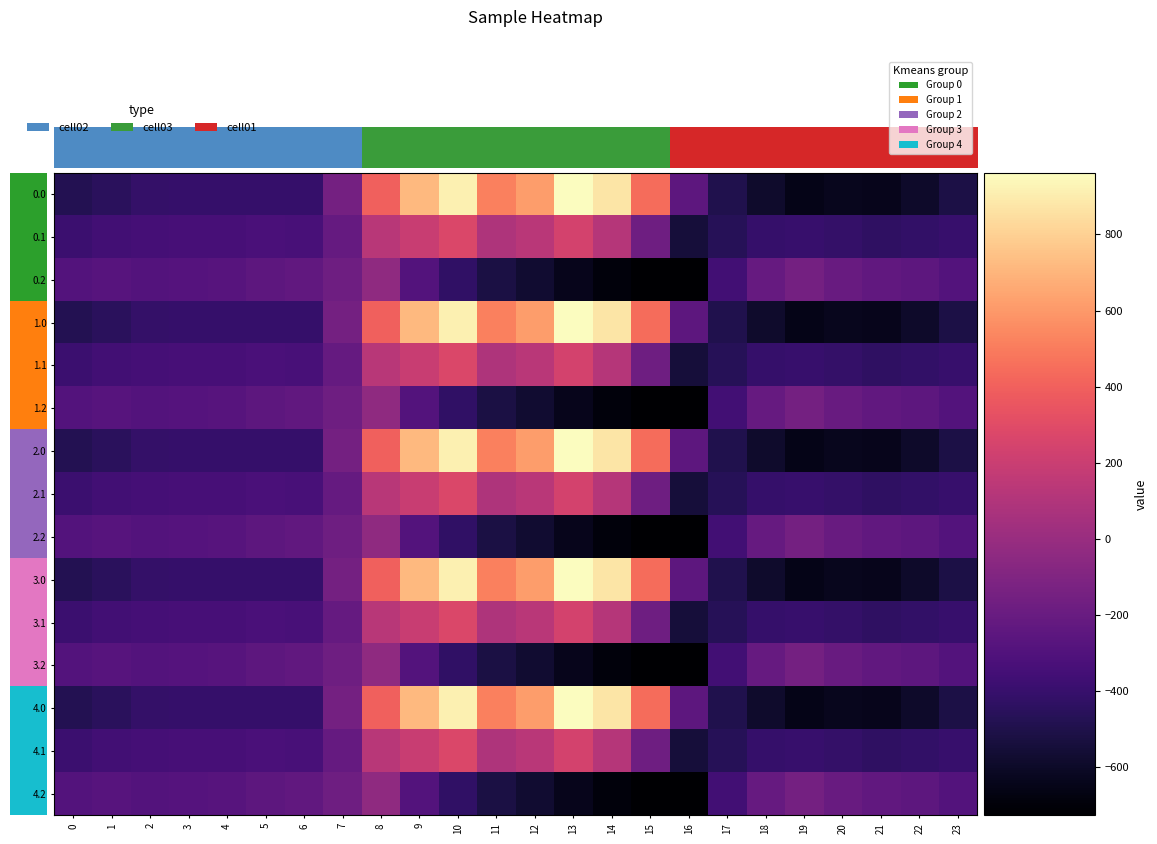

Reading left to right, extract all data points from this chart.

0.0: 0=-482.0	1=-449.5	2=-410.3	3=-404.4	4=-404.9	5=-403.8	6=-408.0	7=-150.1	8=395.3	9=716.9	10=916.2	11=516.0	12=619.4	13=962.7	14=870.3	15=443.0	16=-250.9	17=-494.8	18=-586.7	19=-649.2	20=-629.9	21=-638.4	22=-592.3	23=-511.3
0.1: 0=-384.6	1=-361.1	2=-347.9	3=-342.7	4=-339.6	5=-325.7	6=-332.2	7=-217.1	8=125.2	9=191.1	10=274.1	11=87.0	12=134.6	13=241.5	14=113.7	15=-173.1	16=-547.3	17=-466.6	18=-405.4	19=-400.2	20=-414.5	21=-432.4	22=-419.9	23=-399.4
0.2: 0=-287.1	1=-272.7	2=-285.5	3=-281.0	4=-274.4	5=-245.0	6=-228.8	7=-176.6	8=-35.3	9=-288.5	10=-423.5	11=-520.6	12=-571.2	13=-640.4	14=-687.4	15=-725.8	16=-726.6	17=-362.4	18=-210.0	19=-151.0	20=-199.2	21=-226.4	22=-247.4	23=-287.5
1.0: 0=-482.0	1=-449.5	2=-410.3	3=-404.4	4=-404.9	5=-403.8	6=-408.0	7=-150.1	8=395.3	9=716.9	10=916.2	11=516.0	12=619.4	13=962.7	14=870.3	15=443.0	16=-250.9	17=-494.8	18=-586.7	19=-649.2	20=-629.9	21=-638.4	22=-592.3	23=-511.3
1.1: 0=-384.6	1=-361.1	2=-347.9	3=-342.7	4=-339.6	5=-325.7	6=-332.2	7=-217.1	8=125.2	9=191.1	10=274.1	11=87.0	12=134.6	13=241.5	14=113.7	15=-173.1	16=-547.3	17=-466.6	18=-405.4	19=-400.2	20=-414.5	21=-432.4	22=-419.9	23=-399.4
1.2: 0=-287.1	1=-272.7	2=-285.5	3=-281.0	4=-274.4	5=-245.0	6=-228.8	7=-176.6	8=-35.3	9=-288.5	10=-423.5	11=-520.6	12=-571.2	13=-640.4	14=-687.4	15=-725.8	16=-726.6	17=-362.4	18=-210.0	19=-151.0	20=-199.2	21=-226.4	22=-247.4	23=-287.5
2.0: 0=-482.0	1=-449.5	2=-410.3	3=-404.4	4=-404.9	5=-403.8	6=-408.0	7=-150.1	8=395.3	9=716.9	10=916.2	11=516.0	12=619.4	13=962.7	14=870.3	15=443.0	16=-250.9	17=-494.8	18=-586.7	19=-649.2	20=-629.9	21=-638.4	22=-592.3	23=-511.3
2.1: 0=-384.6	1=-361.1	2=-347.9	3=-342.7	4=-339.6	5=-325.7	6=-332.2	7=-217.1	8=125.2	9=191.1	10=274.1	11=87.0	12=134.6	13=241.5	14=113.7	15=-173.1	16=-547.3	17=-466.6	18=-405.4	19=-400.2	20=-414.5	21=-432.4	22=-419.9	23=-399.4
2.2: 0=-287.1	1=-272.7	2=-285.5	3=-281.0	4=-274.4	5=-245.0	6=-228.8	7=-176.6	8=-35.3	9=-288.5	10=-423.5	11=-520.6	12=-571.2	13=-640.4	14=-687.4	15=-725.8	16=-726.6	17=-362.4	18=-210.0	19=-151.0	20=-199.2	21=-226.4	22=-247.4	23=-287.5
3.0: 0=-482.0	1=-449.5	2=-410.3	3=-404.4	4=-404.9	5=-403.8	6=-408.0	7=-150.1	8=395.3	9=716.9	10=916.2	11=516.0	12=619.4	13=962.7	14=870.3	15=443.0	16=-250.9	17=-494.8	18=-586.7	19=-649.2	20=-629.9	21=-638.4	22=-592.3	23=-511.3
3.1: 0=-384.6	1=-361.1	2=-347.9	3=-342.7	4=-339.6	5=-325.7	6=-332.2	7=-217.1	8=125.2	9=191.1	10=274.1	11=87.0	12=134.6	13=241.5	14=113.7	15=-173.1	16=-547.3	17=-466.6	18=-405.4	19=-400.2	20=-414.5	21=-432.4	22=-419.9	23=-399.4
3.2: 0=-287.1	1=-272.7	2=-285.5	3=-281.0	4=-274.4	5=-245.0	6=-228.8	7=-176.6	8=-35.3	9=-288.5	10=-423.5	11=-520.6	12=-571.2	13=-640.4	14=-687.4	15=-725.8	16=-726.6	17=-362.4	18=-210.0	19=-151.0	20=-199.2	21=-226.4	22=-247.4	23=-287.5
4.0: 0=-482.0	1=-449.5	2=-410.3	3=-404.4	4=-404.9	5=-403.8	6=-408.0	7=-150.1	8=395.3	9=716.9	10=916.2	11=516.0	12=619.4	13=962.7	14=870.3	15=443.0	16=-250.9	17=-494.8	18=-586.7	19=-649.2	20=-629.9	21=-638.4	22=-592.3	23=-511.3
4.1: 0=-384.6	1=-361.1	2=-347.9	3=-342.7	4=-339.6	5=-325.7	6=-332.2	7=-217.1	8=125.2	9=191.1	10=274.1	11=87.0	12=134.6	13=241.5	14=113.7	15=-173.1	16=-547.3	17=-466.6	18=-405.4	19=-400.2	20=-414.5	21=-432.4	22=-419.9	23=-399.4
4.2: 0=-287.1	1=-272.7	2=-285.5	3=-281.0	4=-274.4	5=-245.0	6=-228.8	7=-176.6	8=-35.3	9=-288.5	10=-423.5	11=-520.6	12=-571.2	13=-640.4	14=-687.4	15=-725.8	16=-726.6	17=-362.4	18=-210.0	19=-151.0	20=-199.2	21=-226.4	22=-247.4	23=-287.5